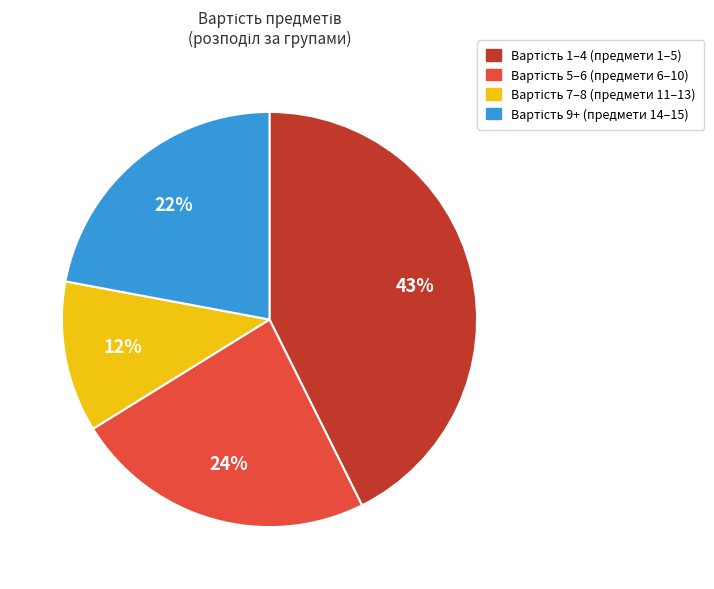

To the nearest percent, what is the average slice percentage?

25%